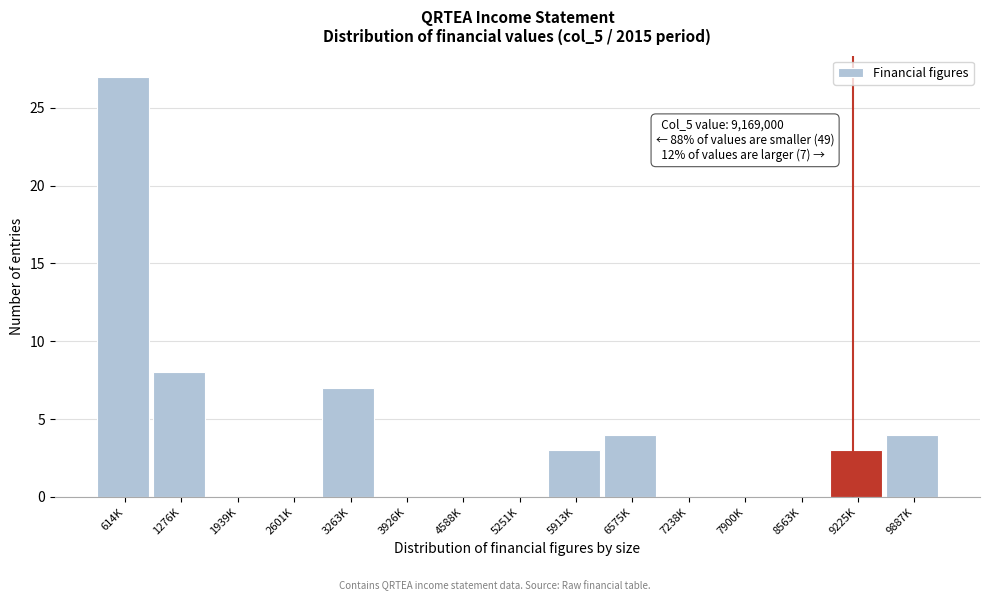

Reading right to left, extract all data points from this chart.

9887K=4	9225K=3	8563K=0	7900K=0	7238K=0	6575K=4	5913K=3	5251K=0	4588K=0	3926K=0	3263K=7	2601K=0	1939K=0	1276K=8	614K=27